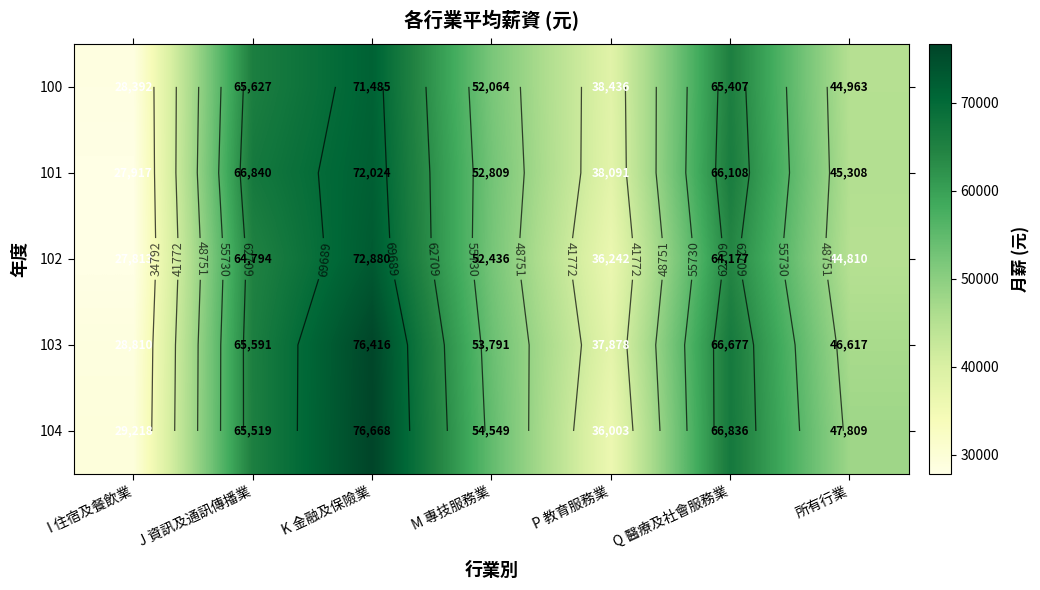

What is the difference between the maximum and minimum values in the 102 series?

45067